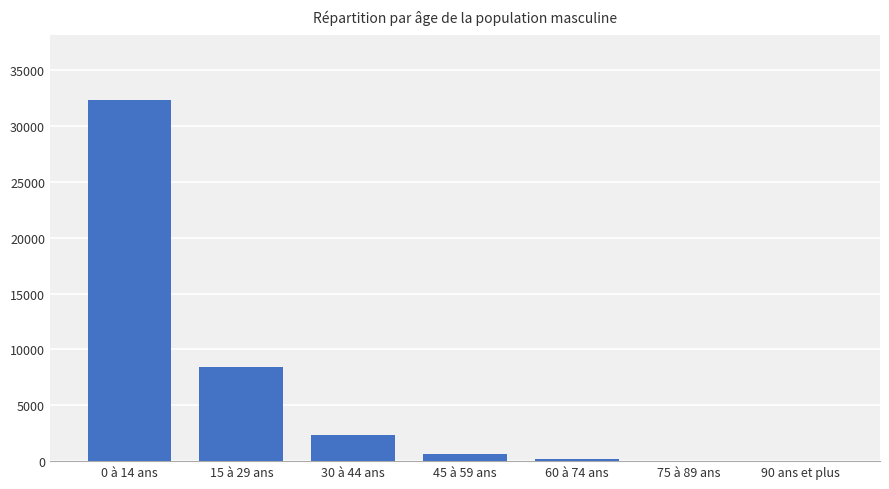

Is it true that the value at 30 à 44 ans is 987?

False